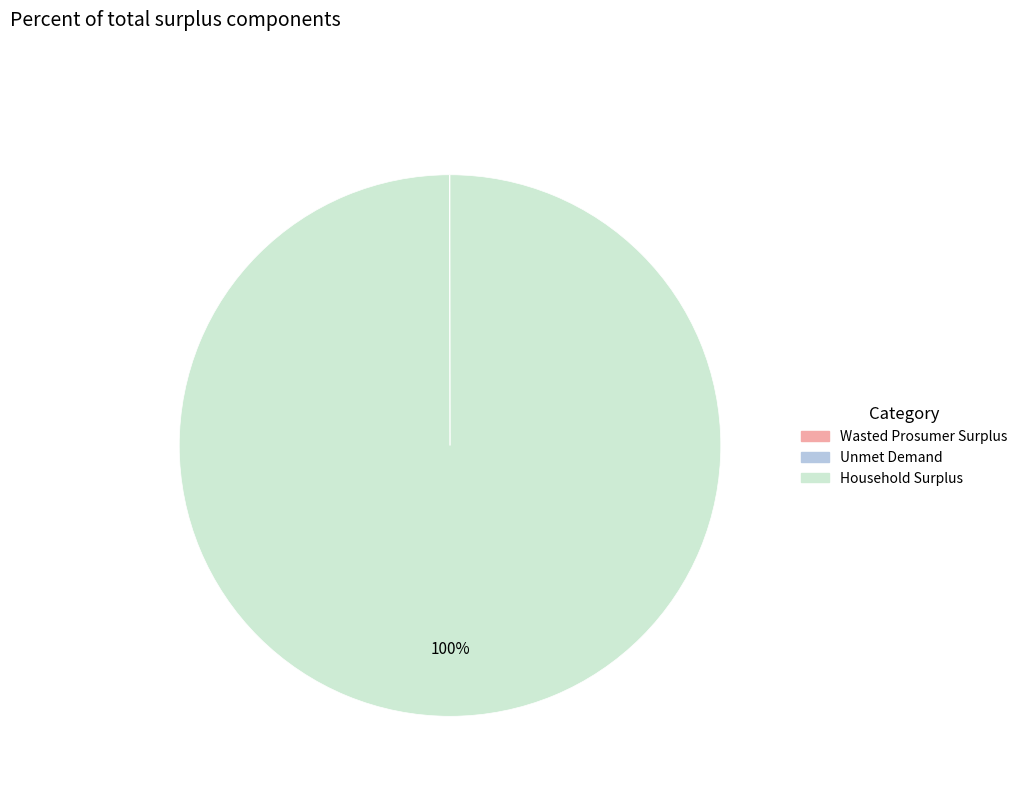

What is the majority slice?

Household Surplus